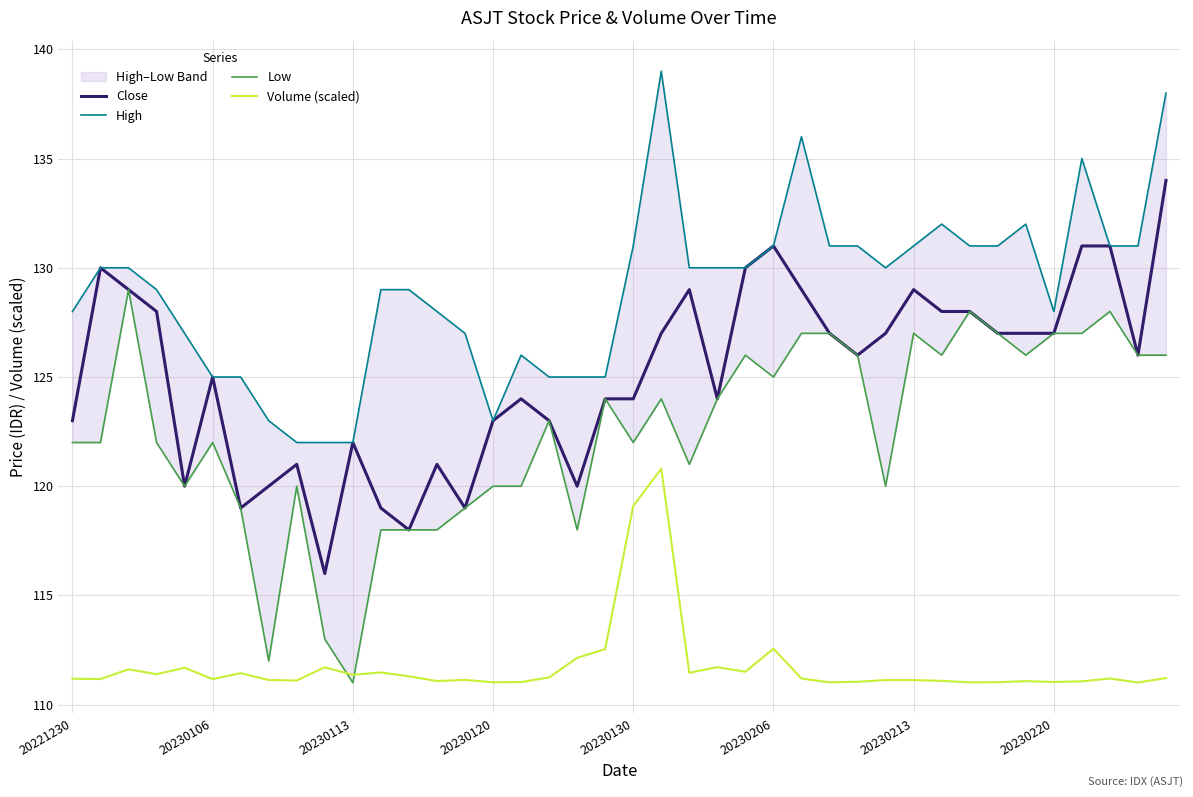

True or false: Low and High cross at least once.

False